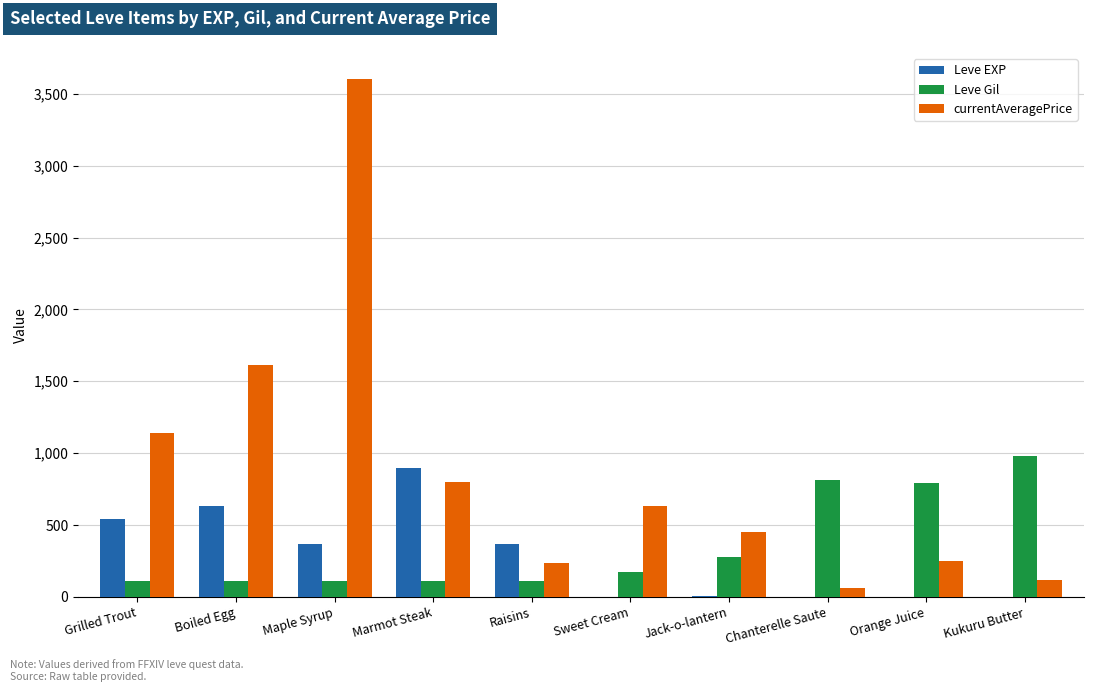

What is the total value across all series at Raisins?

717.7